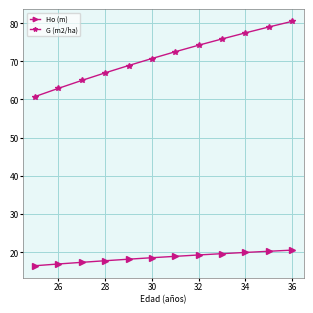

True or false: G (m2/ha) has more than 2 interior local peaks.

False